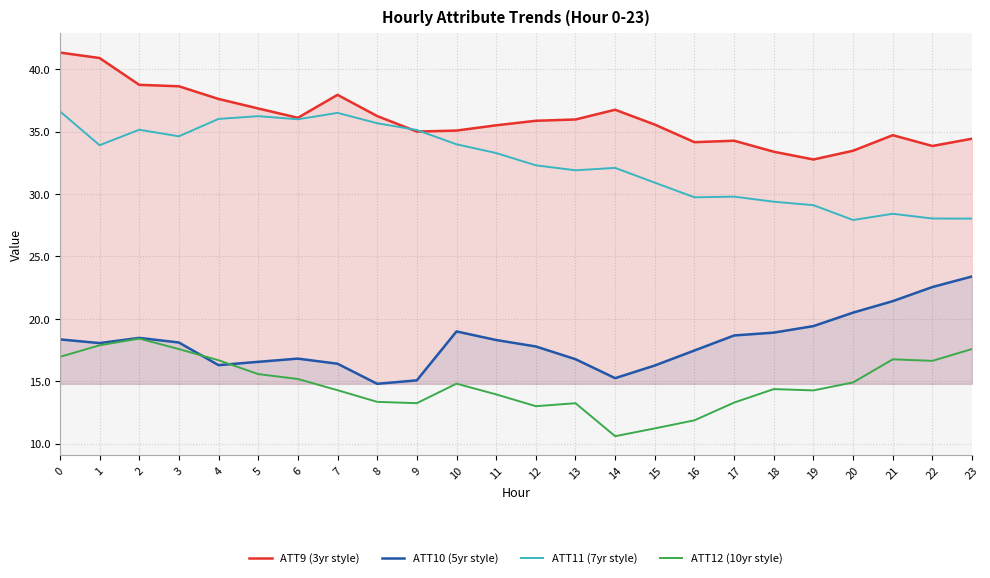

Which series has the widest spread of values?

ATT11 (7yr style)